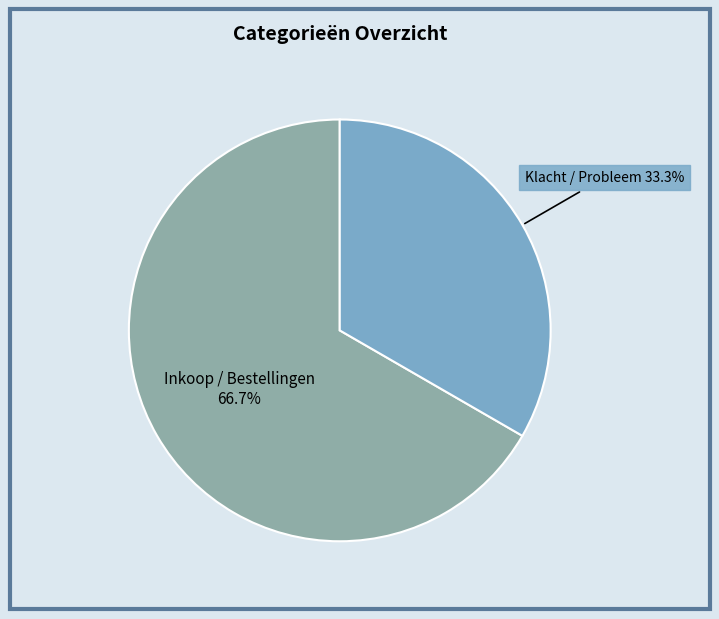

Is there a majority slice in this chart?

Yes